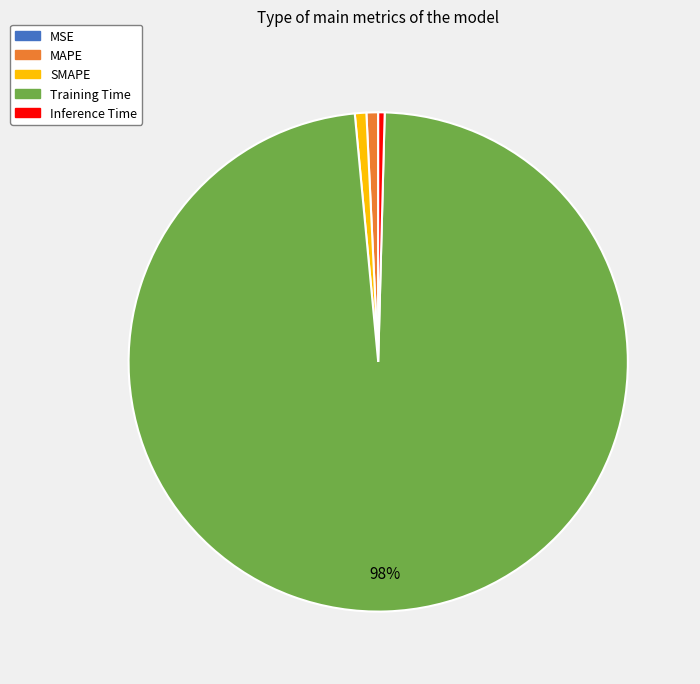

Which slice is the largest?

Training Time